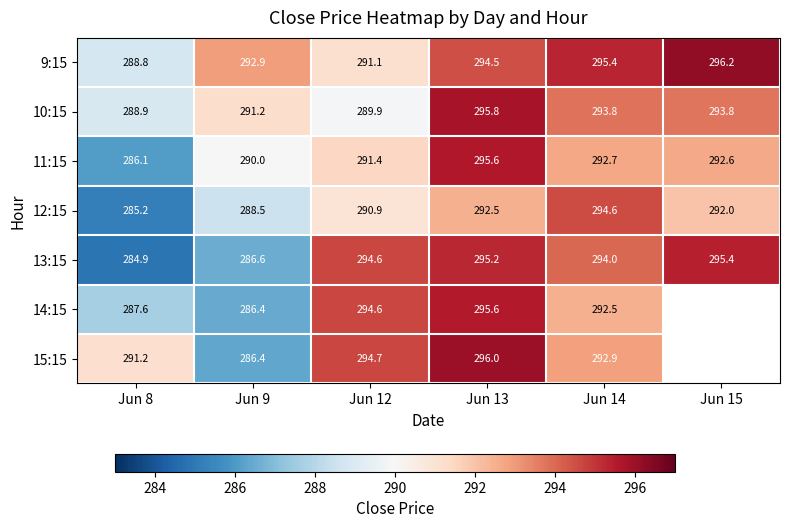

At which label is 10:15 closest to 292?

Jun 9